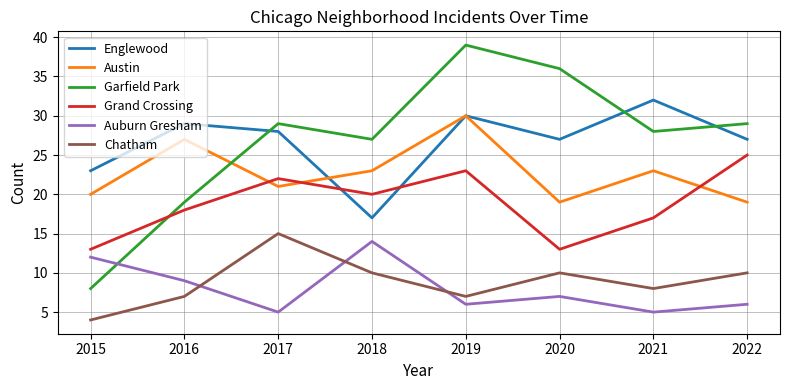

Which series has the largest range (max minus min)?

Garfield Park